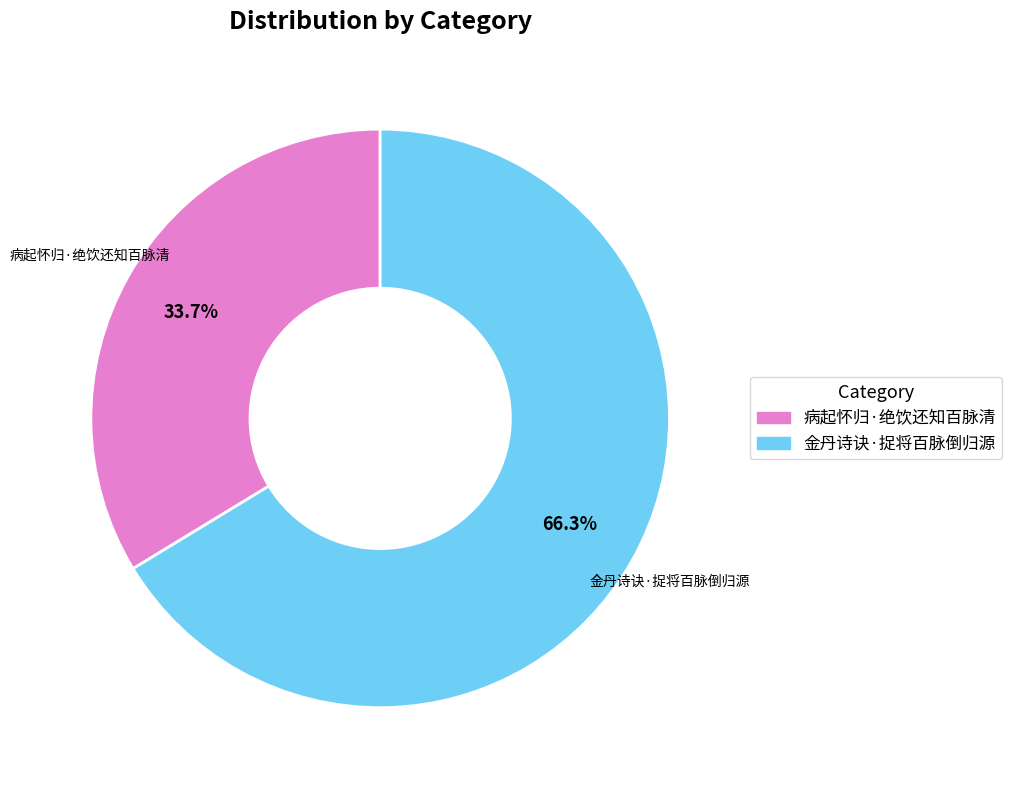

Approximately how many times larger is the value at 病起怀归·绝饮还知百脉清 compared to 金丹诗诀·捉将百脉倒归源?

0.5